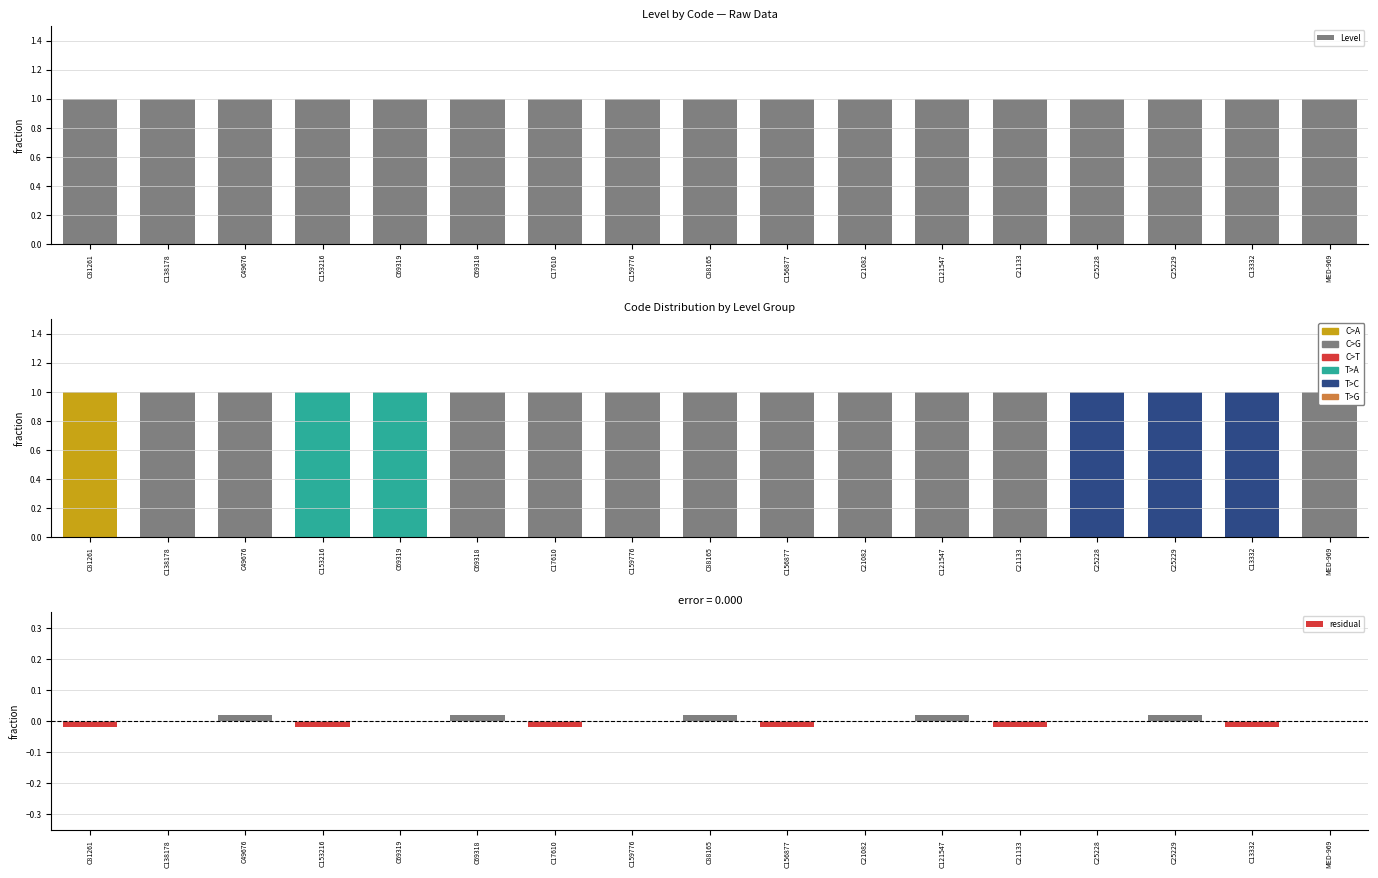

List the series in order of their overall mean, highest first.

Level, residual